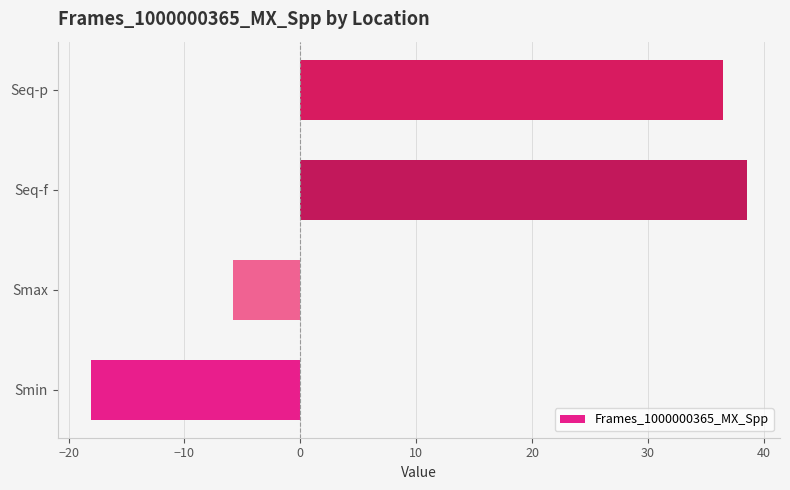

What is the maximum value shown in the chart?

38.5